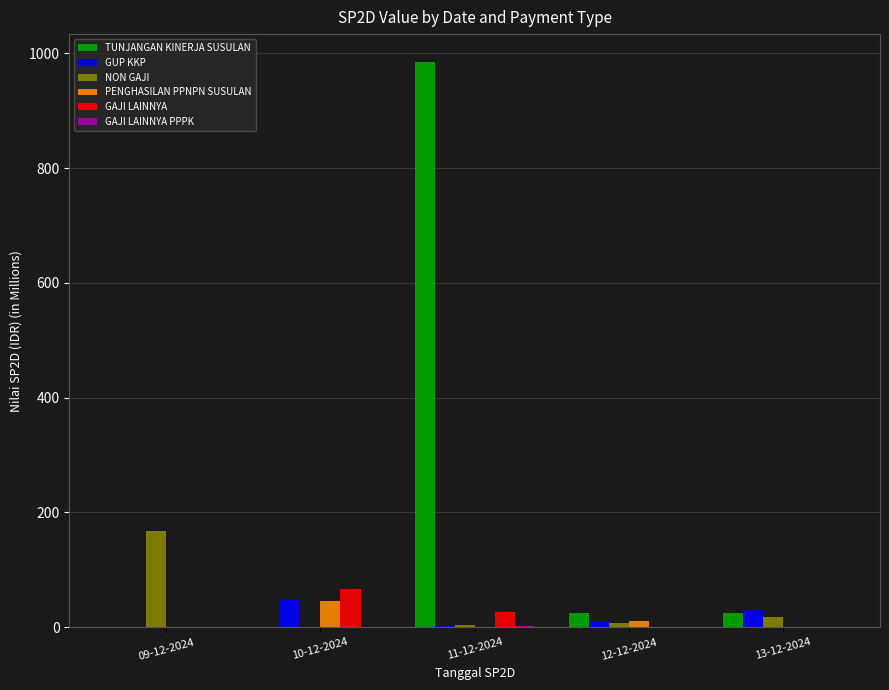

What is the total value across all series at 09-12-2024?

168.2